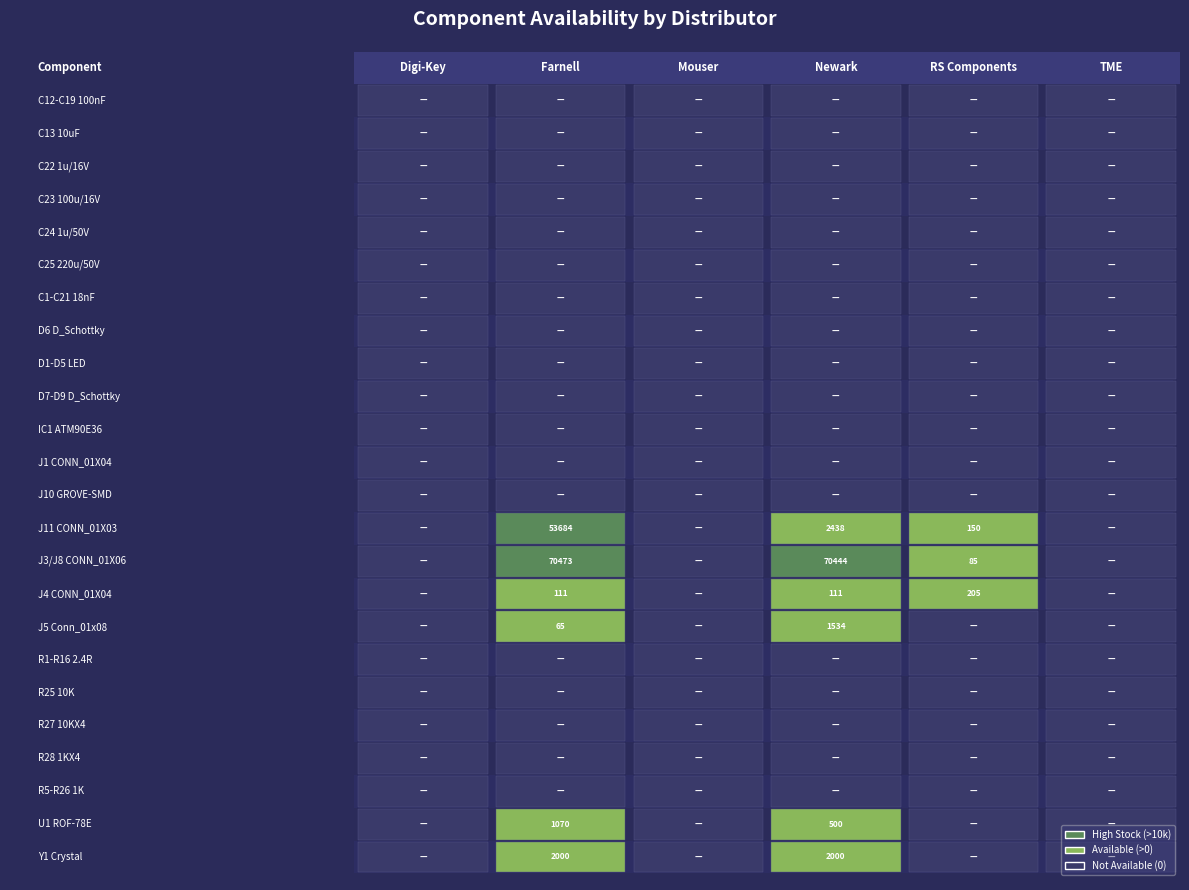

How many distinct data groups are displayed?

24